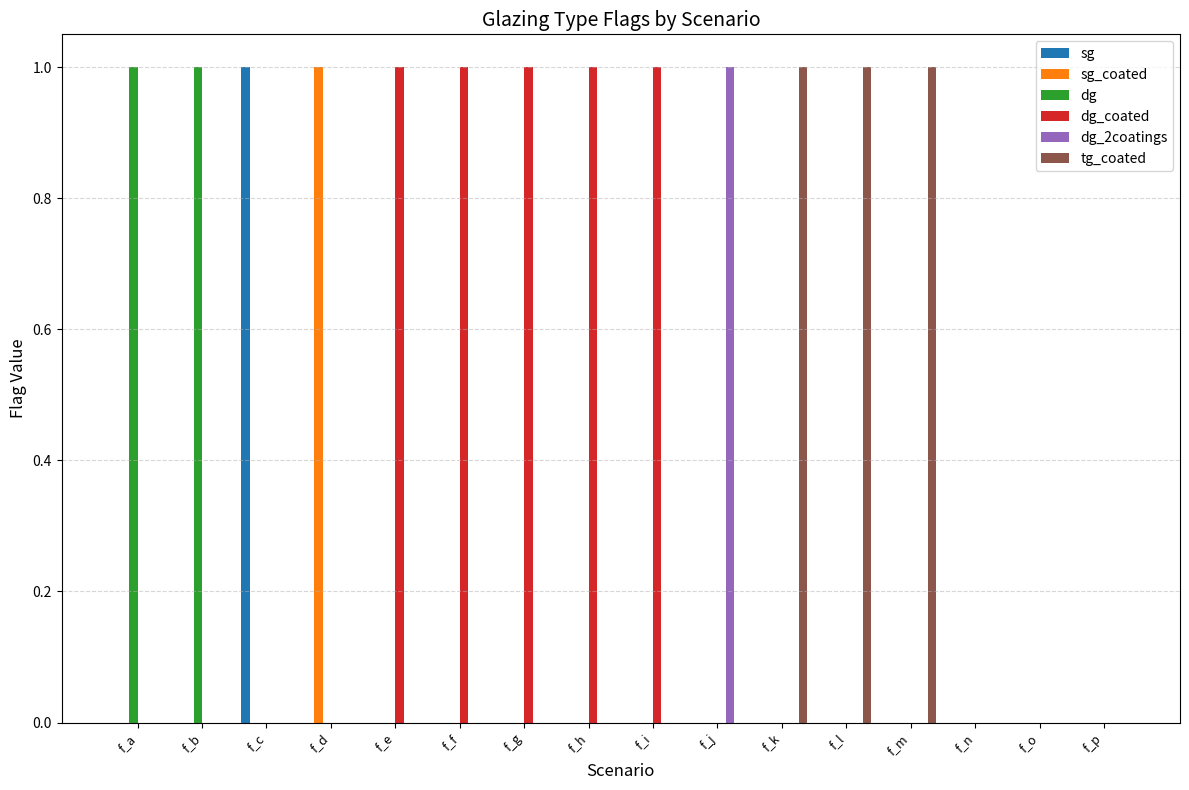

The value of dg at f_g is 0. True or false?

True